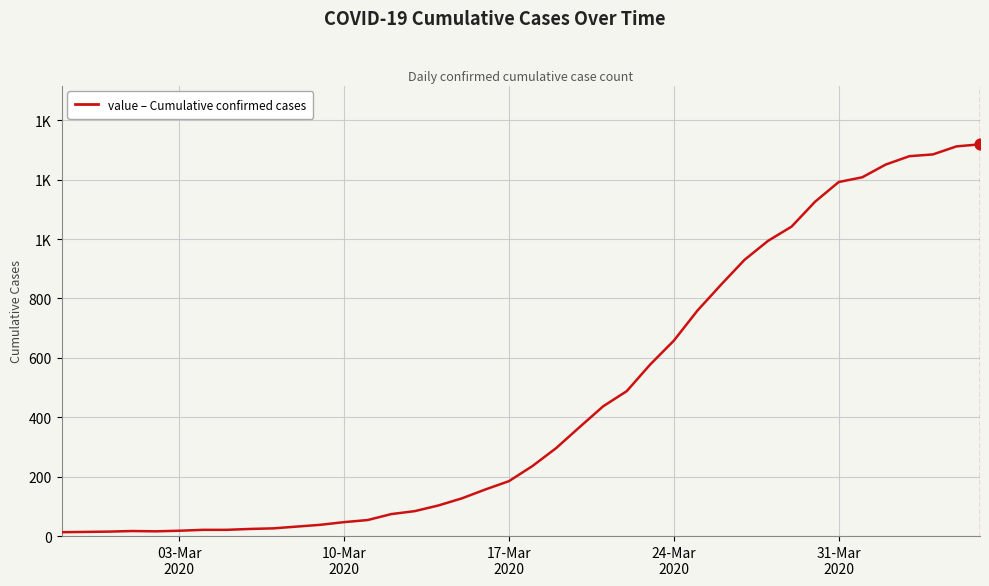

Does the chart have visible grid lines?

Yes